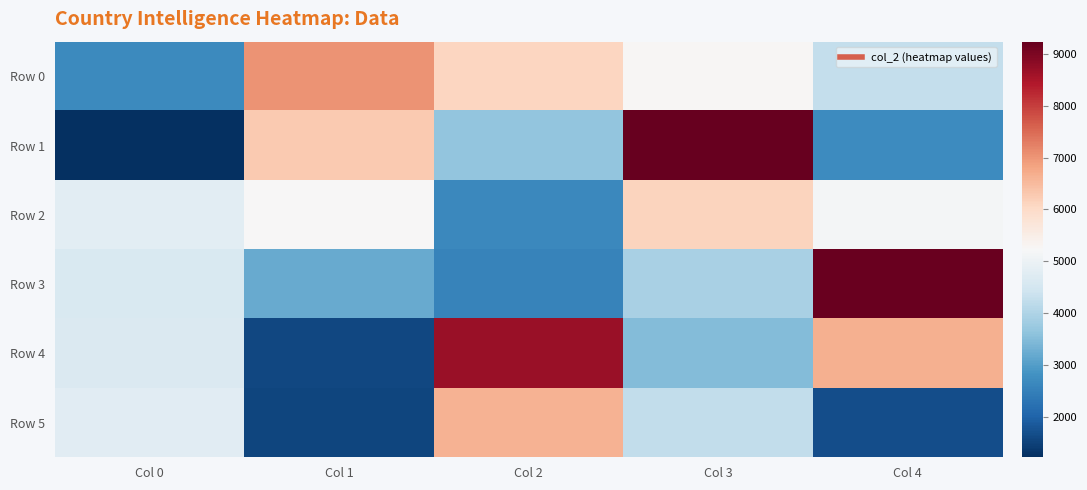

Reading right to left, extract all data points from this chart.

Row 0: Col 4=4284	Col 3=5265	Col 2=6093	Col 1=7016	Col 0=2688
Row 1: Col 4=2712	Col 3=9229	Col 2=3668	Col 1=6285	Col 0=1232
Row 2: Col 4=5137	Col 3=6112	Col 2=2647	Col 1=5235	Col 0=4812
Row 3: Col 4=9190	Col 3=3948	Col 2=2548	Col 1=3208	Col 0=4608
Row 4: Col 4=6647	Col 3=3506	Col 2=8681	Col 1=1597	Col 0=4660
Row 5: Col 4=1680	Col 3=4260	Col 2=6628	Col 1=1568	Col 0=4764